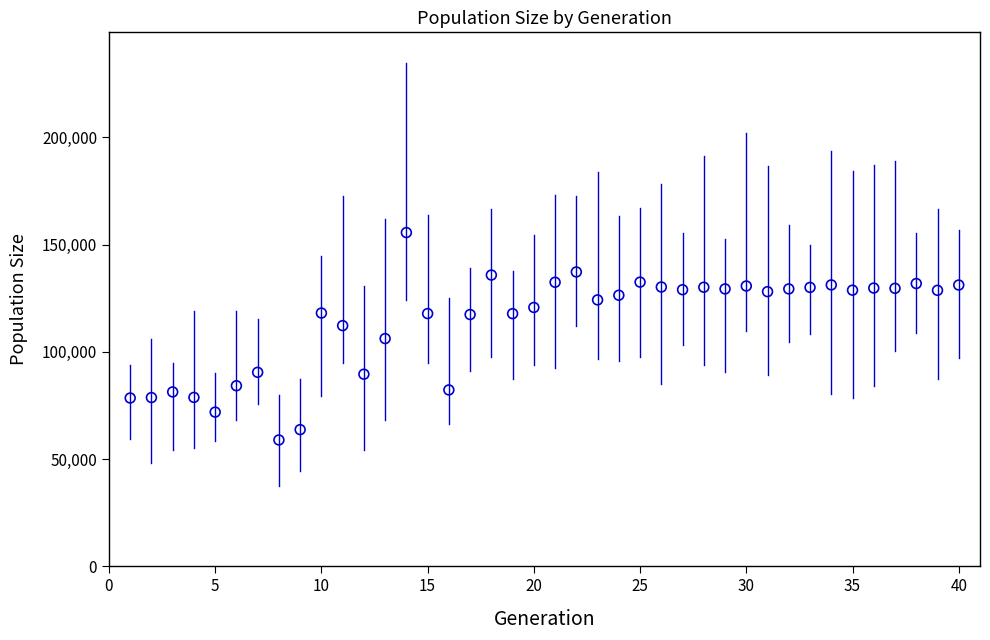

What is the range of X values (max minus min)?

39